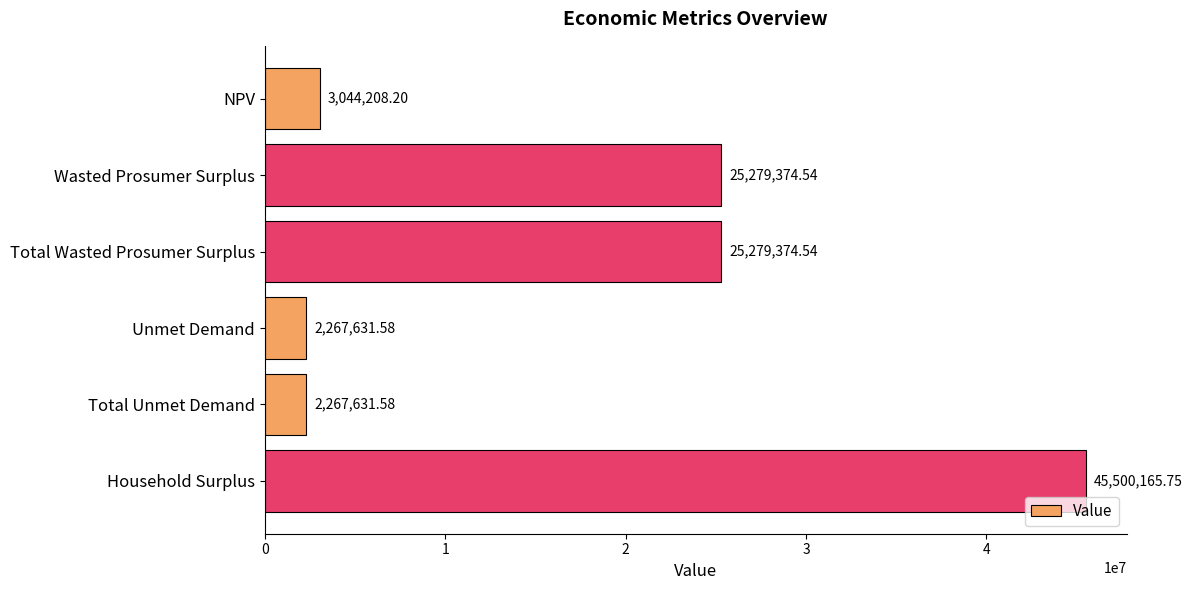

What is the label of the 3rd bar from the top?

Total Wasted Prosumer Surplus